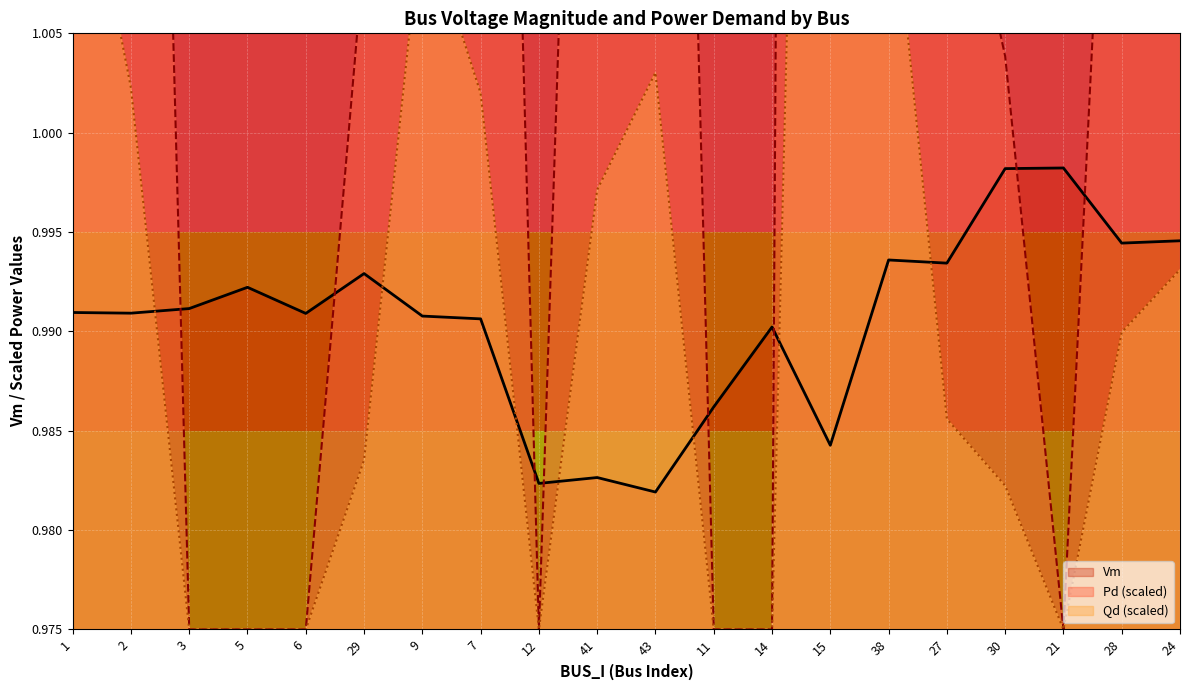

At which label does Pd reach its peak?

15